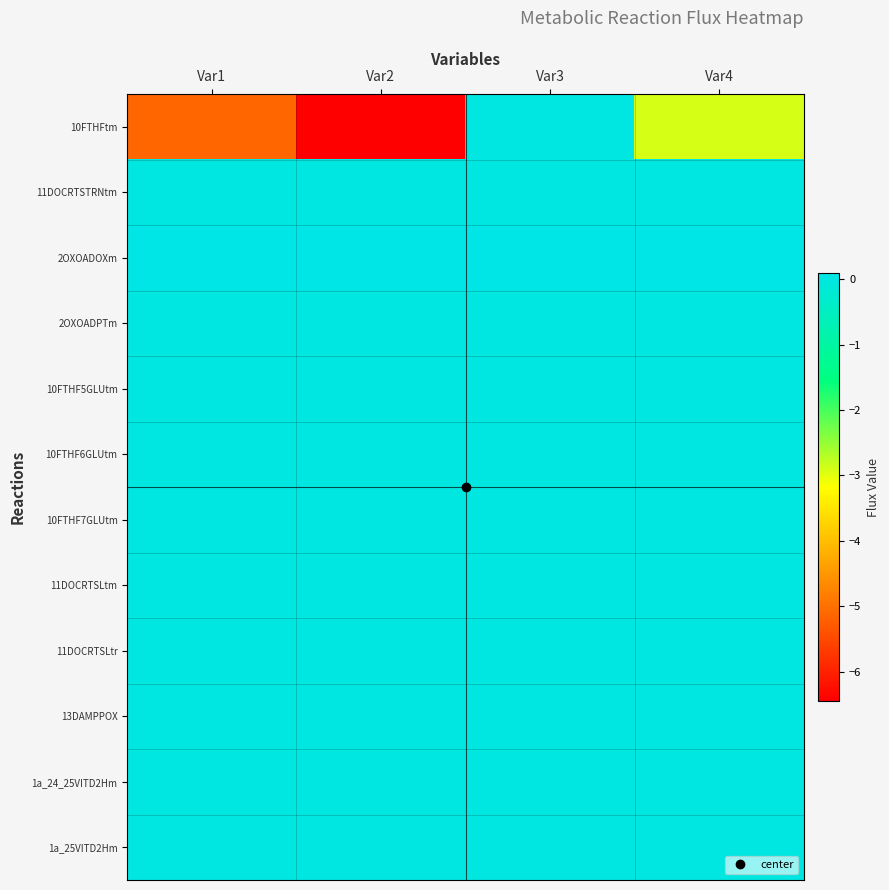

Between Var2 and Var1, which is larger?

Var1